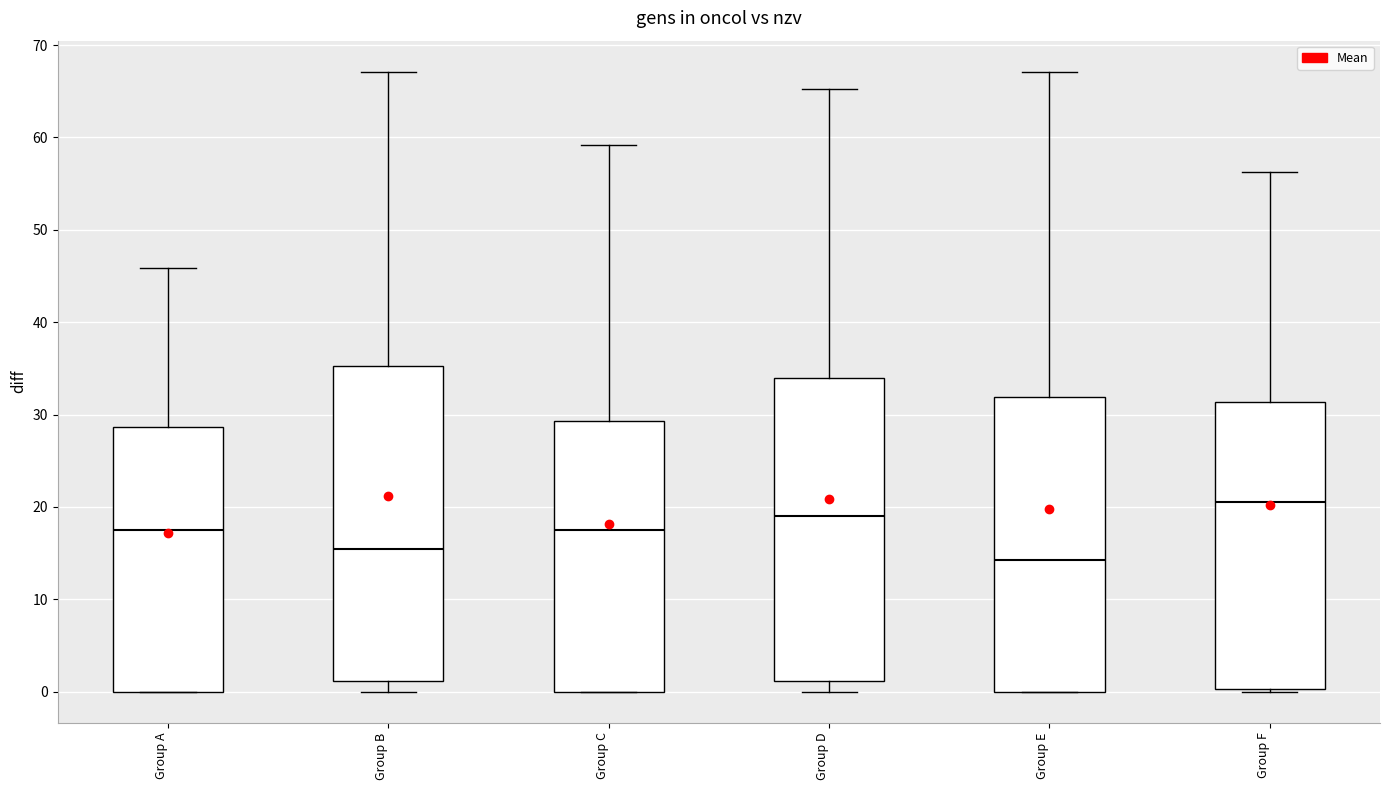

Reading left to right, read every box against the y-axis: the position of its median line, the range the box covers, and the ends of its whiskers. The values are not printed on the chart, so give them approximately, as read against the axis.

Group A: median 18, box 0 to 29, whiskers 0 to 46
Group B: median 15, box 1 to 35, whiskers 0 to 67
Group C: median 18, box 0 to 29, whiskers 0 to 59
Group D: median 19, box 1 to 34, whiskers 0 to 65
Group E: median 14, box 0 to 32, whiskers 0 to 67
Group F: median 21, box 0 to 31, whiskers 0 to 56